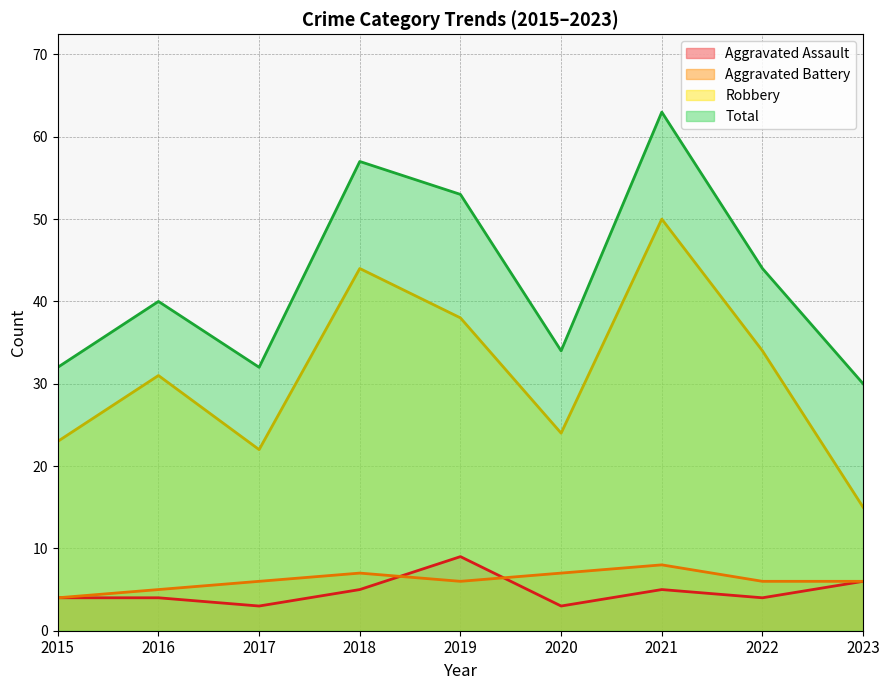

What value does the Aggravated Assault series have at 2020?

3